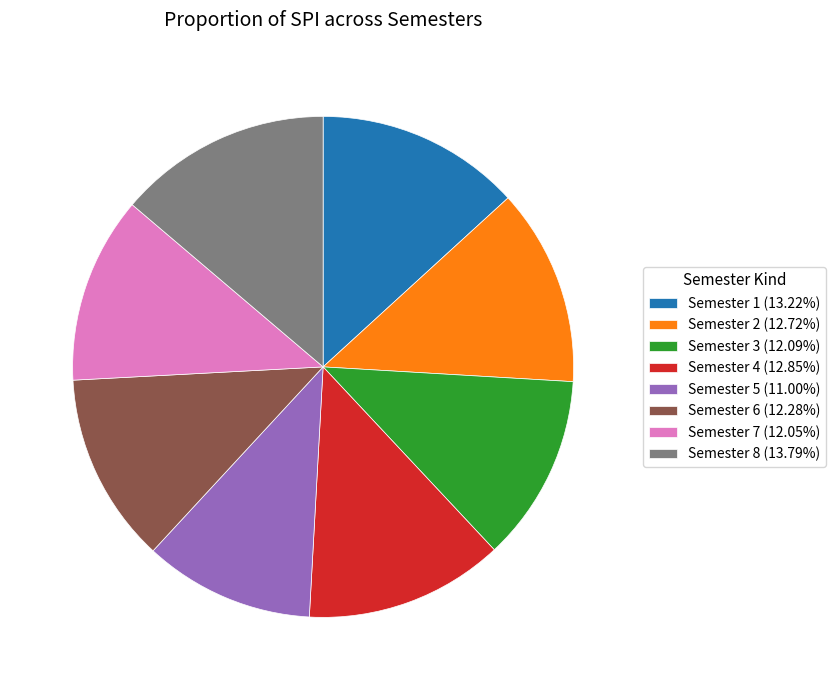

Is Semester 6 the majority of the pie?

No